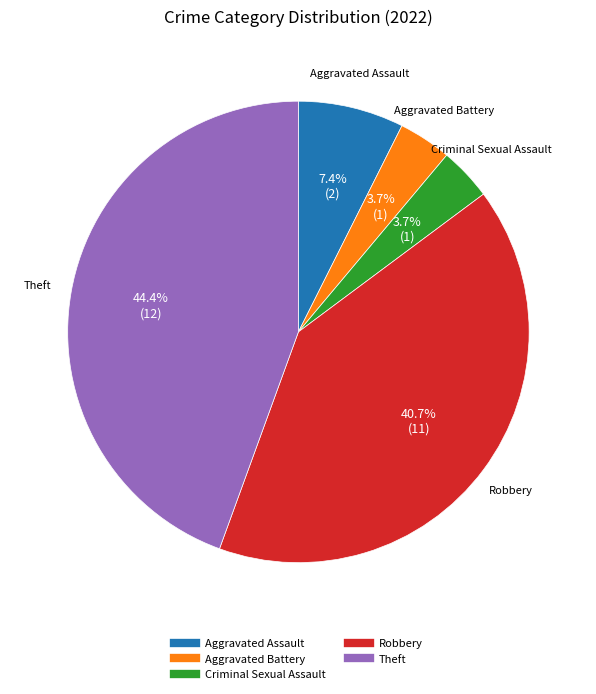

How much of the chart is everything except Theft?

55.6%